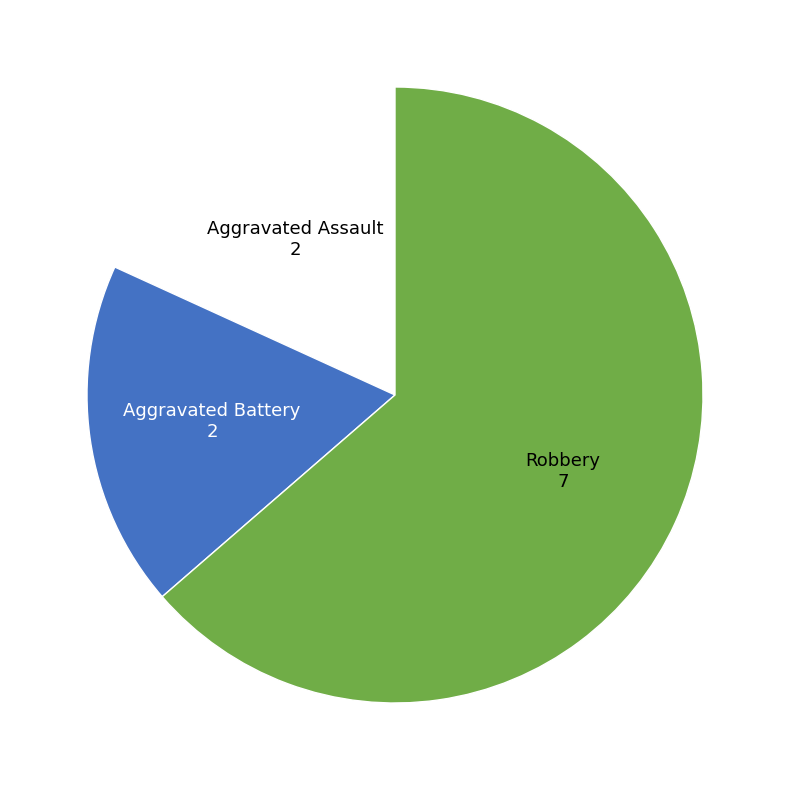

Does any single category account for the majority?

Yes